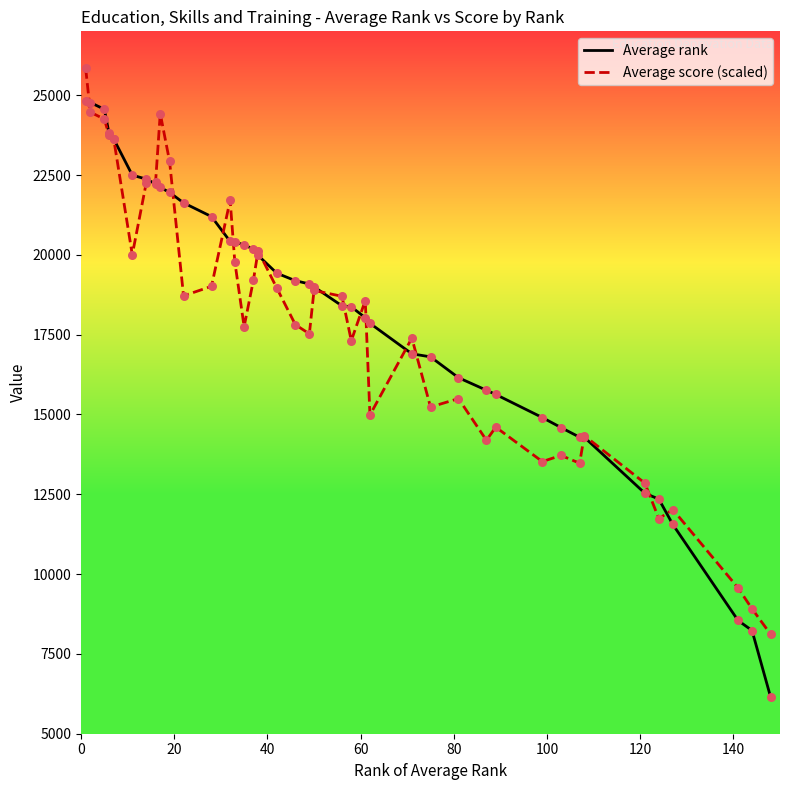

What is the highest value of the Average score (scaled) series?

25836.0